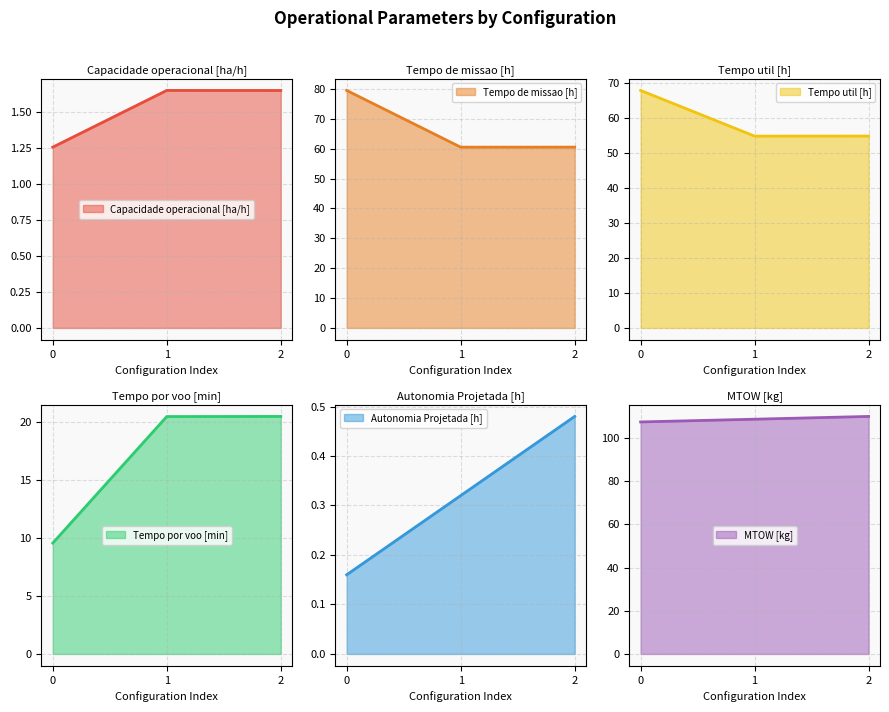

What is the value of the Tempo util [h] (line) point at the 1st from the left?

68.0